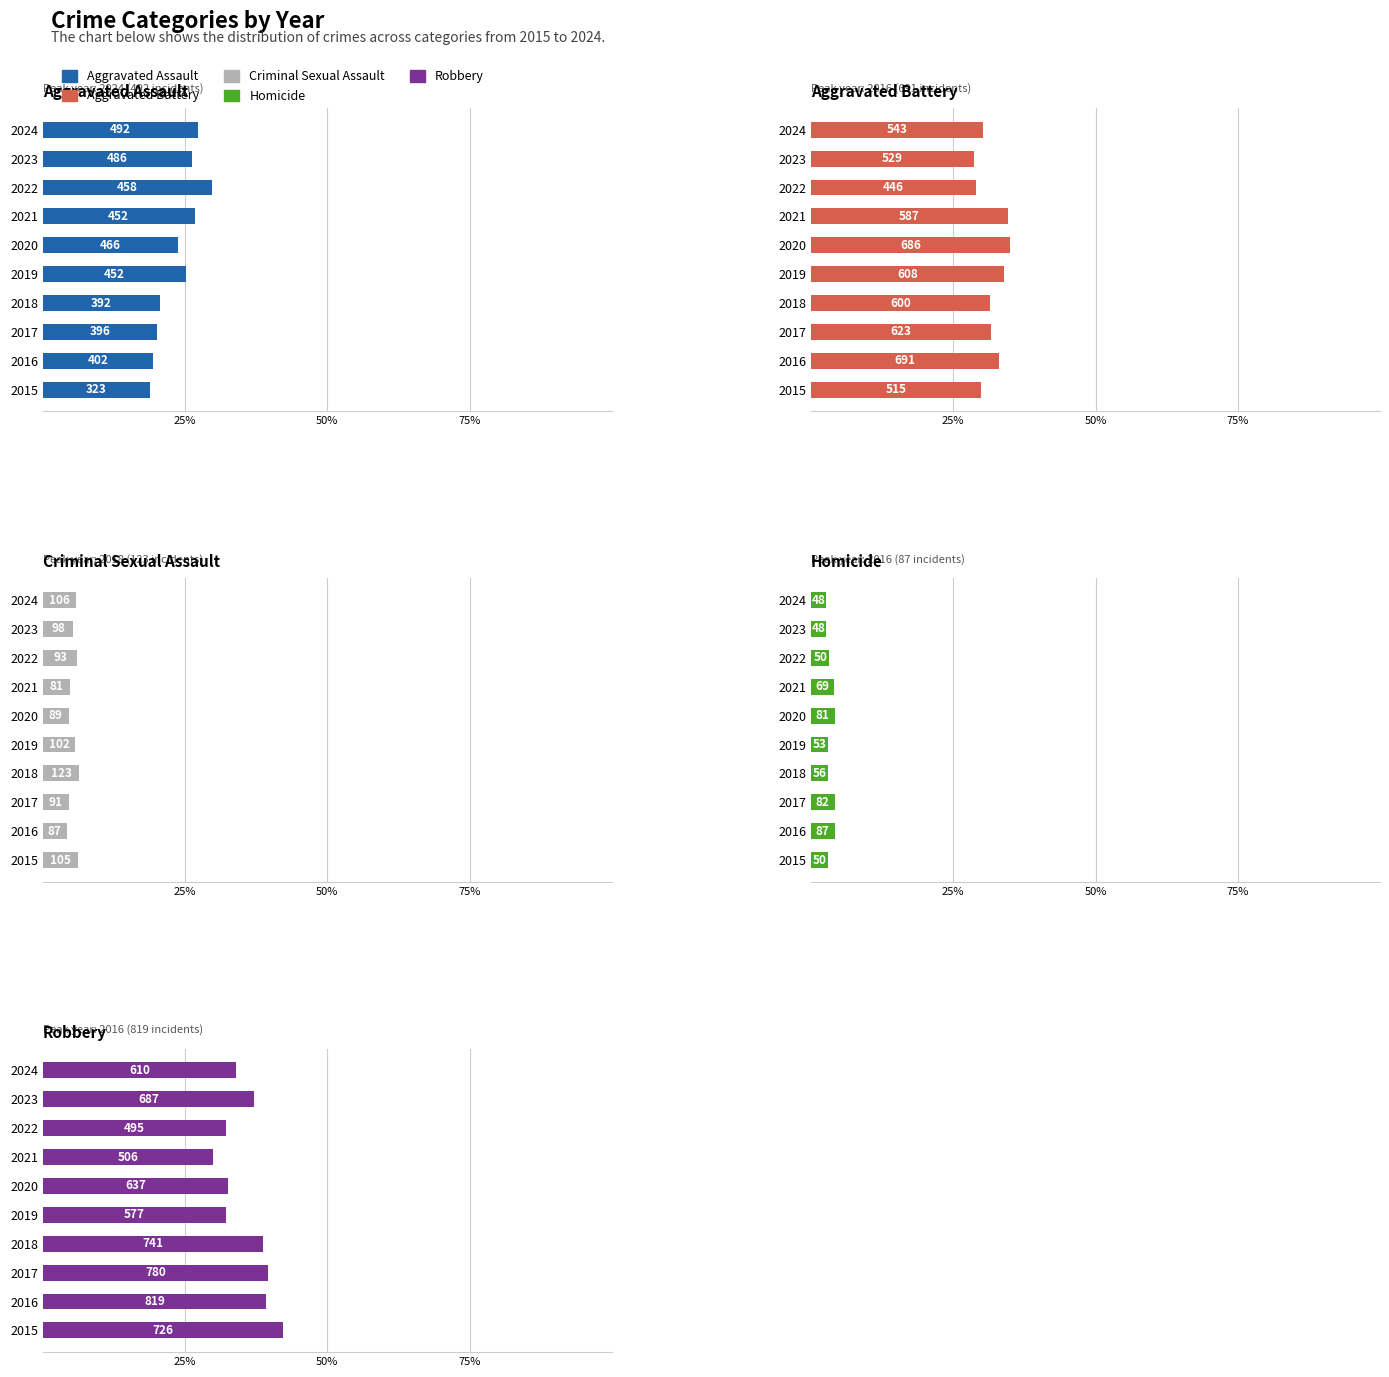

Reading left to right, transcribe all the data shown in this chart.

Aggravated Assault: 18.8	19.3	20.1	20.5	25.2	23.8	26.7	29.7	26.3	27.3
Aggravated Battery: 30.0	33.1	31.6	31.4	33.9	35.0	34.6	28.9	28.6	30.2
Criminal Sexual Assault: 6.1	4.2	4.6	6.4	5.7	4.5	4.8	6.0	5.3	5.9
Homicide: 2.9	4.2	4.2	2.9	3.0	4.1	4.1	3.2	2.6	2.7
Robbery: 42.2	39.3	39.6	38.8	32.2	32.5	29.9	32.1	37.2	33.9